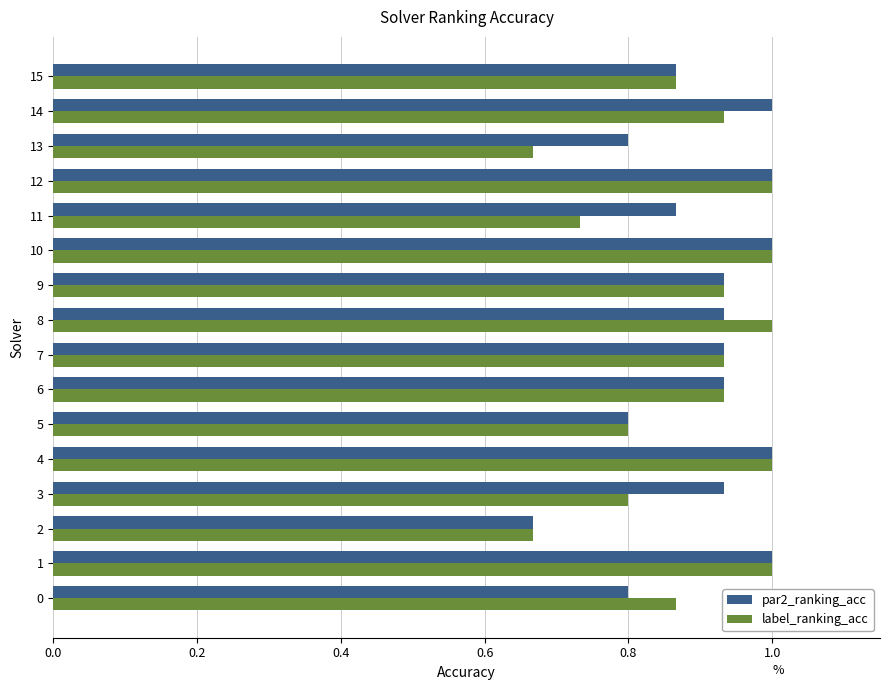

Count the label_ranking_acc values in the range 0 to 1.

16